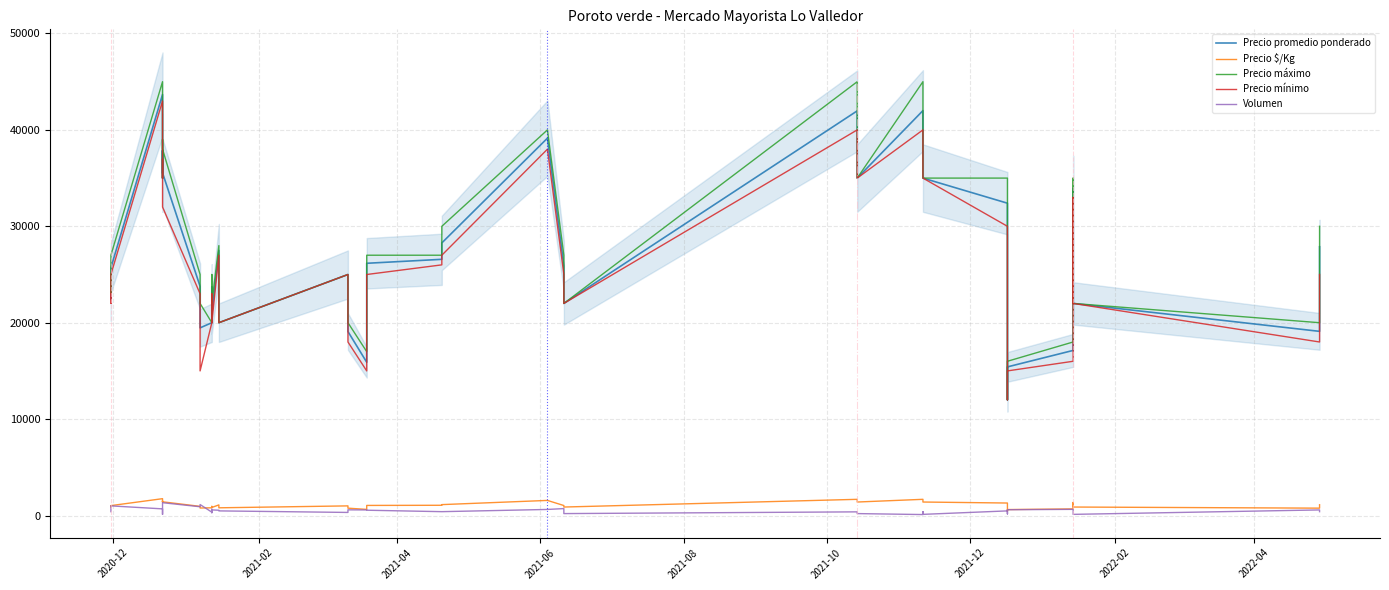

True or false: Precio máximo has a value of 35718 at 2022-04.

False